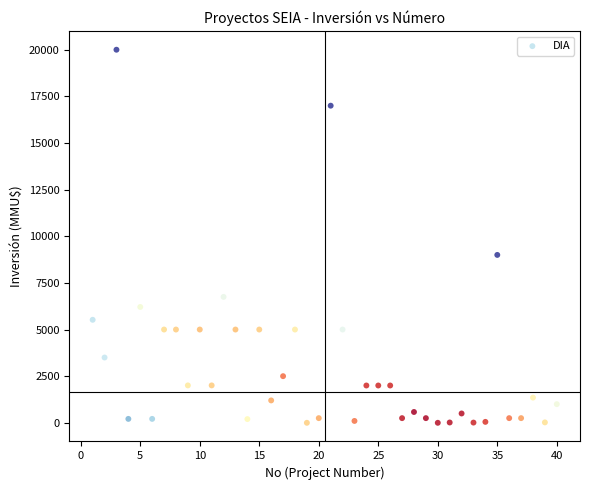

What Y value in the scatter plot is closest to 10000?

9000